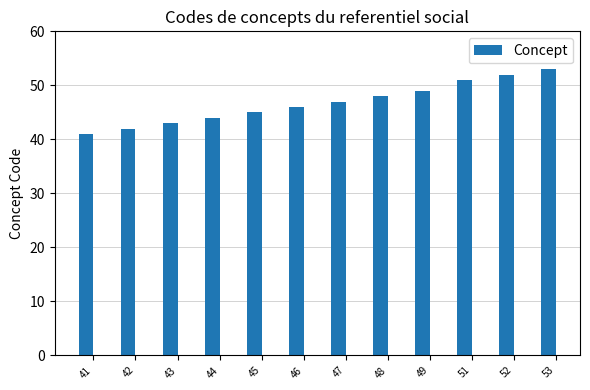

What is the minimum value shown in the chart?

41